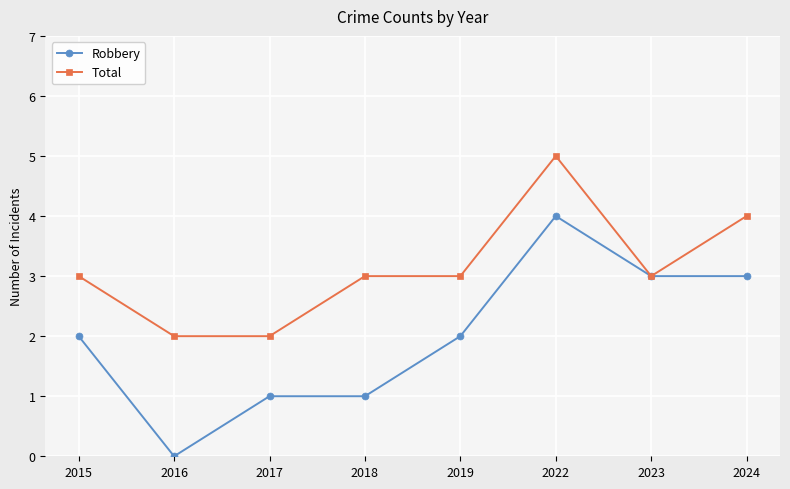

What is the greatest value displayed?

5